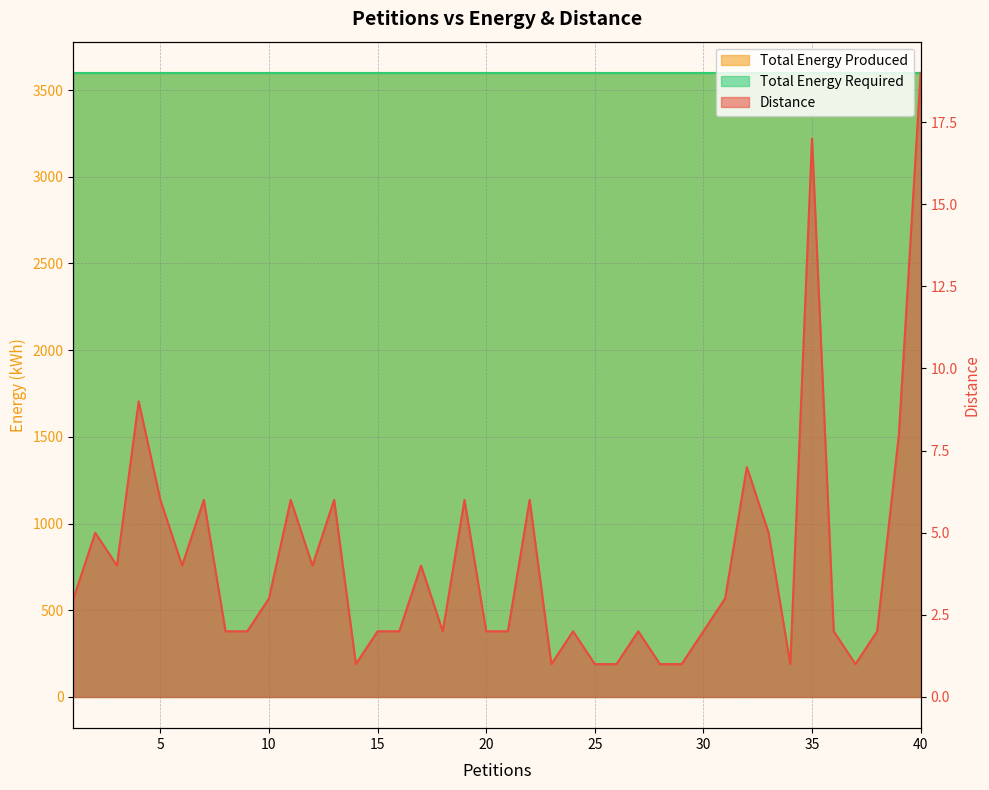

What is the smallest value displayed?

1